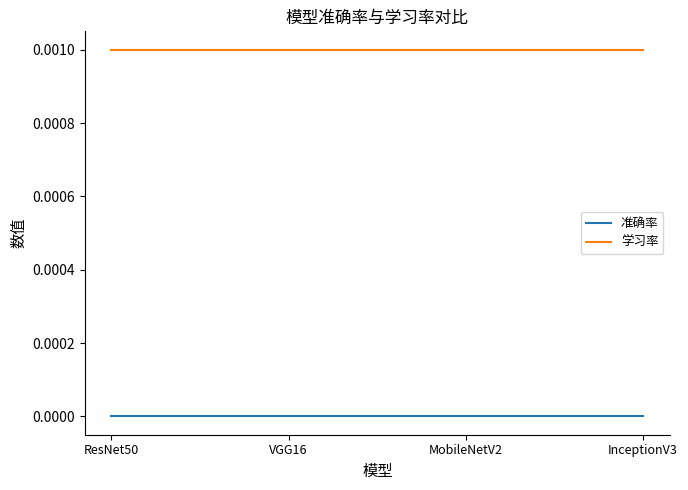

List the series in order of their overall mean, highest first.

学习率, 准确率